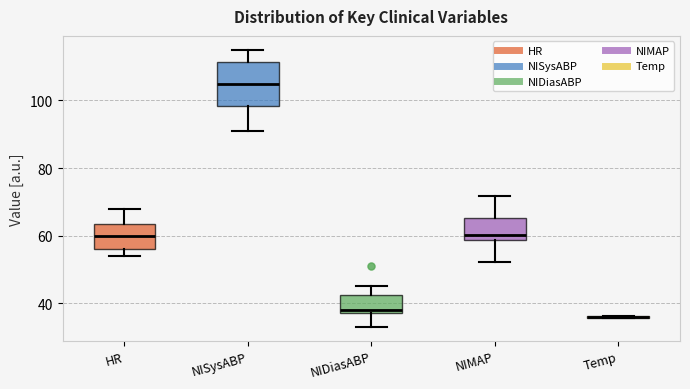

Reading left to right, read every box against the y-axis: the position of its median line, the range the box covers, and the ends of its whiskers. The values are not printed on the chart, so give them approximately, as read against the axis.

HR: median 60, box 56 to 64, whiskers 54 to 68
NISysABP: median 106, box 98 to 112, whiskers 92 to 116
NIDiasABP: median 38 (just above the box's lower edge), box 38 to 42, whiskers 34 to 46
NIMAP: median 60, box 58 to 66, whiskers 52 to 72
Temp: box collapsed to a line at 36, whiskers 36 to 36